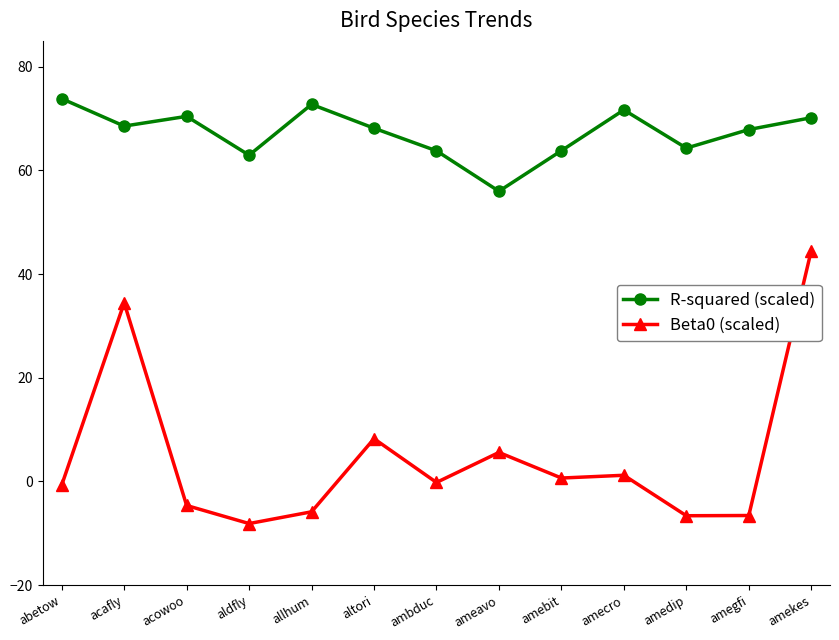

At which label does R-squared (scaled) first exceed 68?

abetow